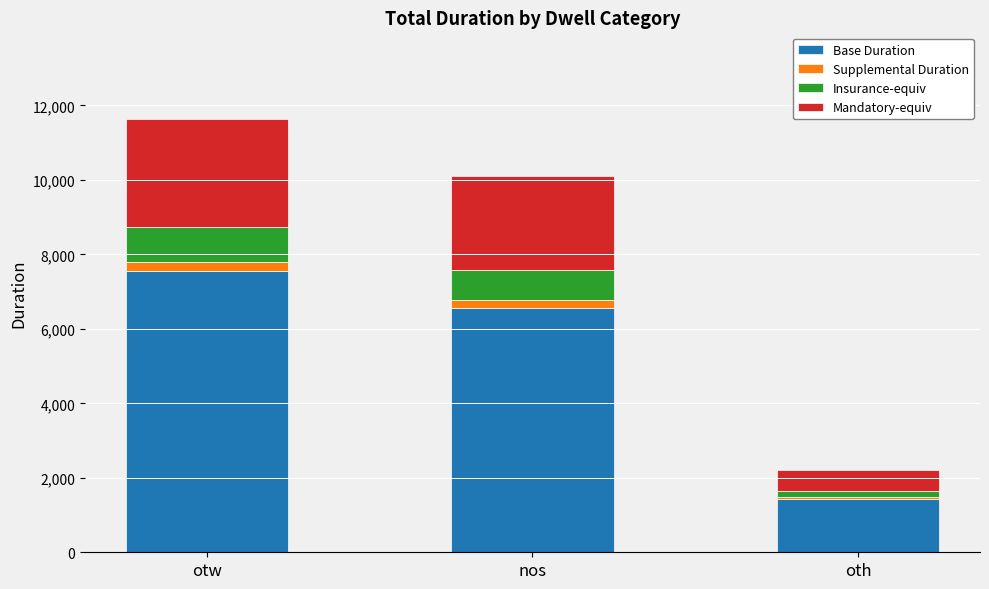

What is the value of the Base Duration bar at the 2nd from the left?

6570.2